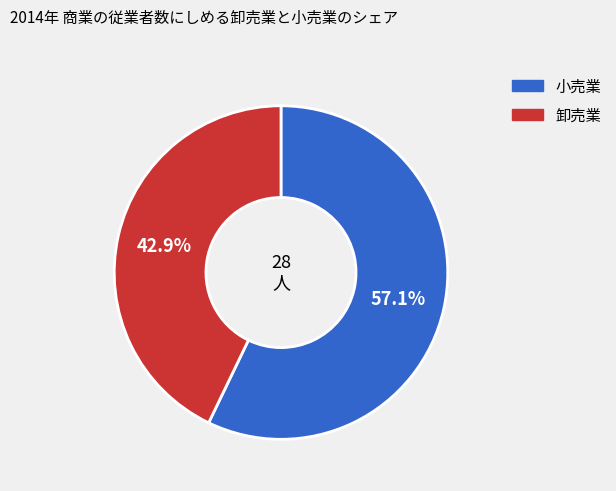

Does any single category account for the majority?

Yes